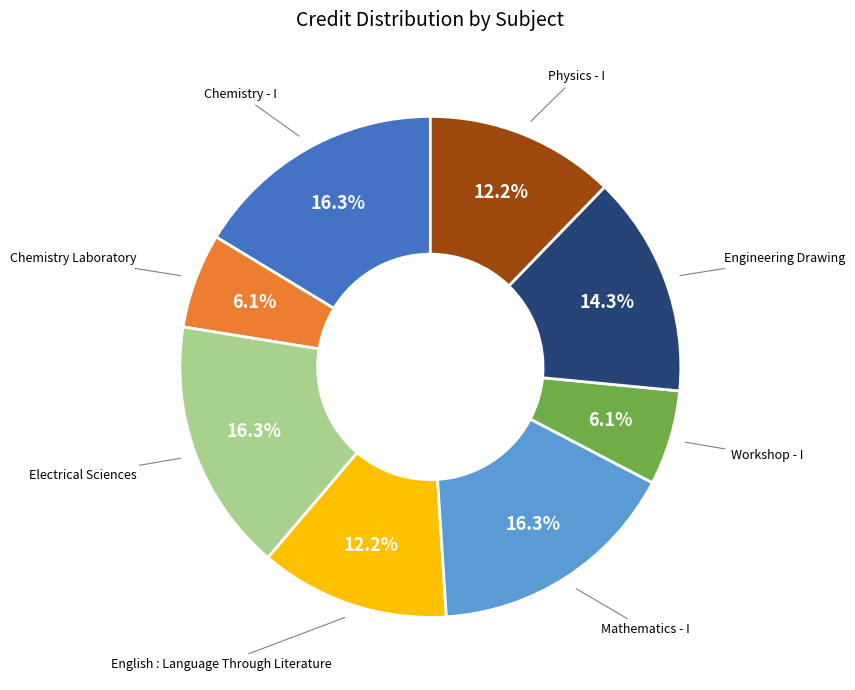

Between Workshop - I and English : Language Through Literature, which is larger?

English : Language Through Literature